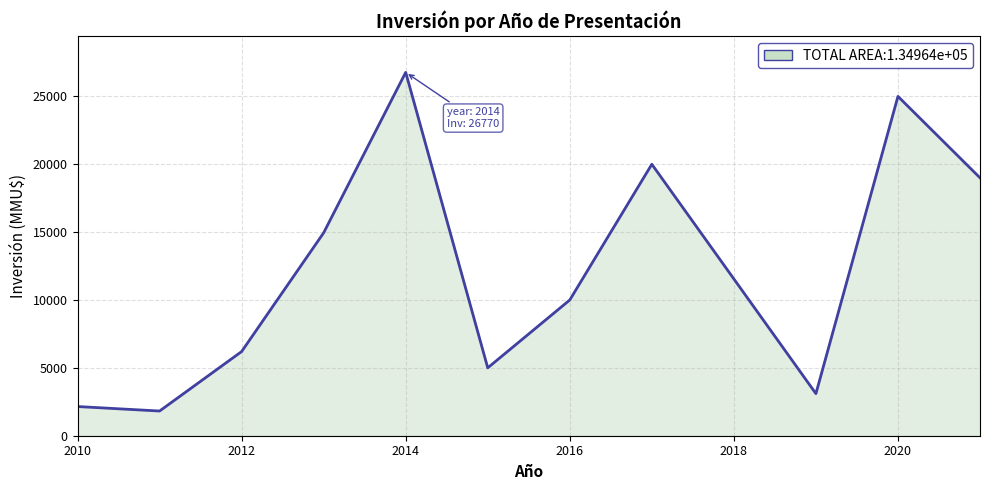

What is the smallest value displayed?

1819